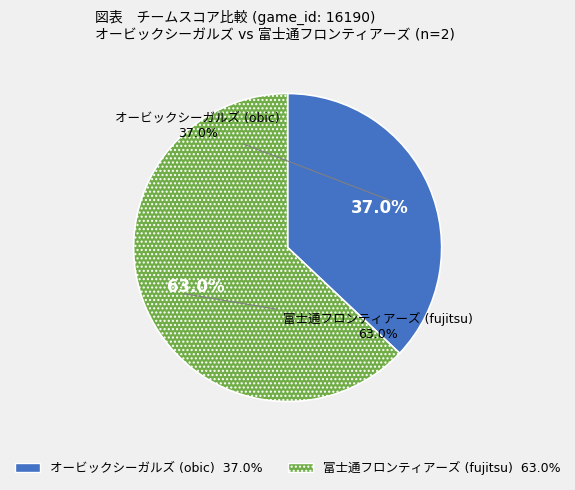

To the nearest percent, what portion does オービックシーガルズ (obic) represent?

37%